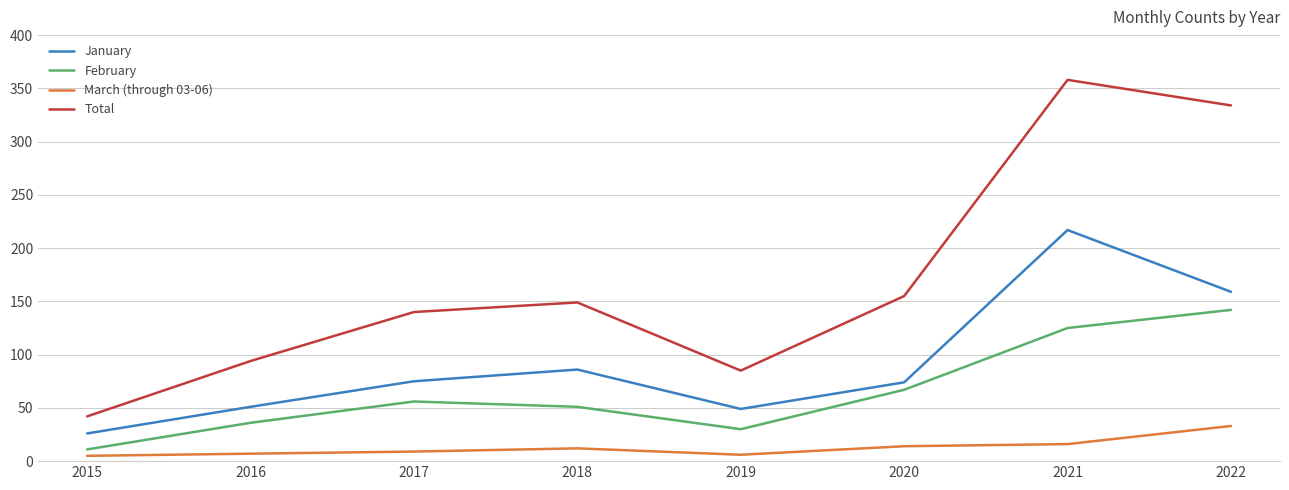

What is the greatest value displayed?

358